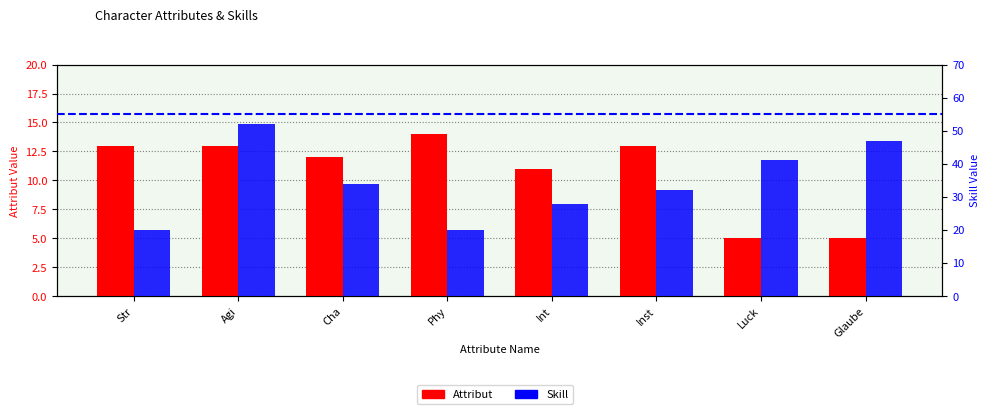

Which category has the highest value in the Skill series?

Agi